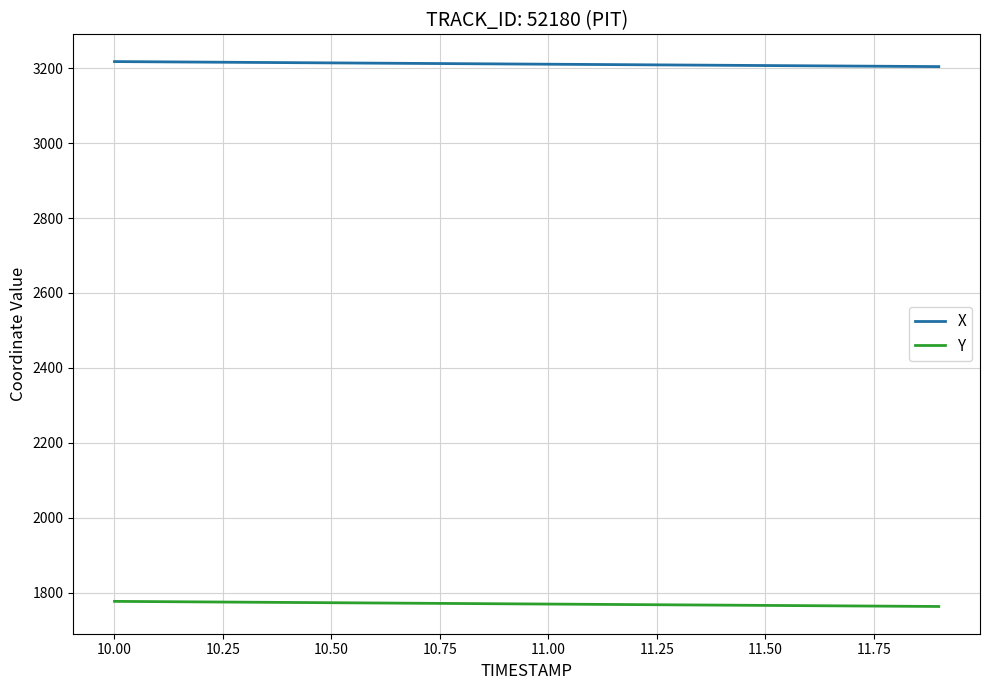

True or false: X and Y cross at least once.

False